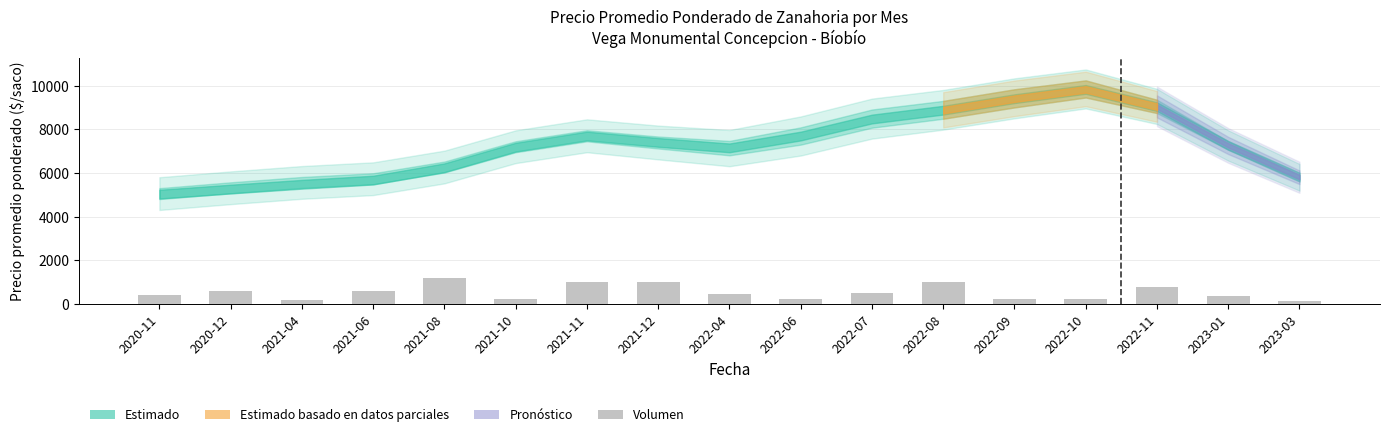

What is the difference between the second highest and minimum values?

850